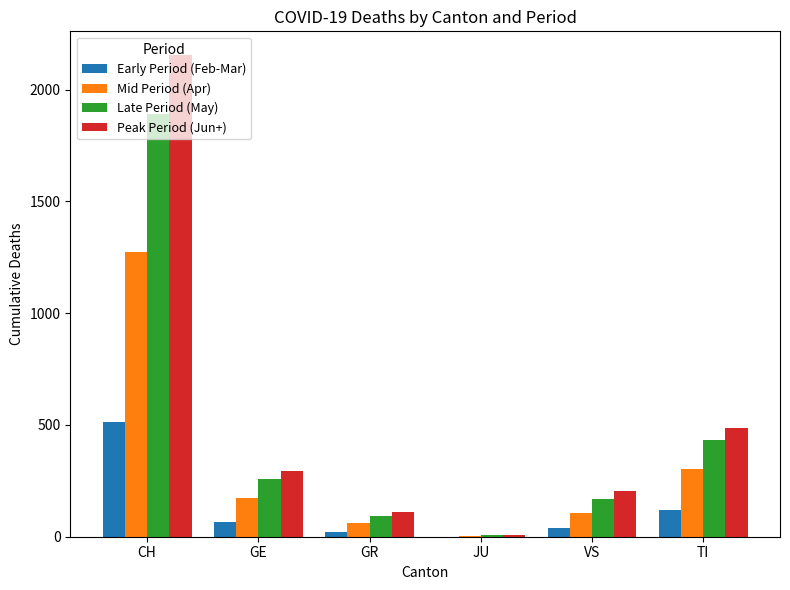

Which series has the largest range (max minus min)?

Peak Period (Jun+)